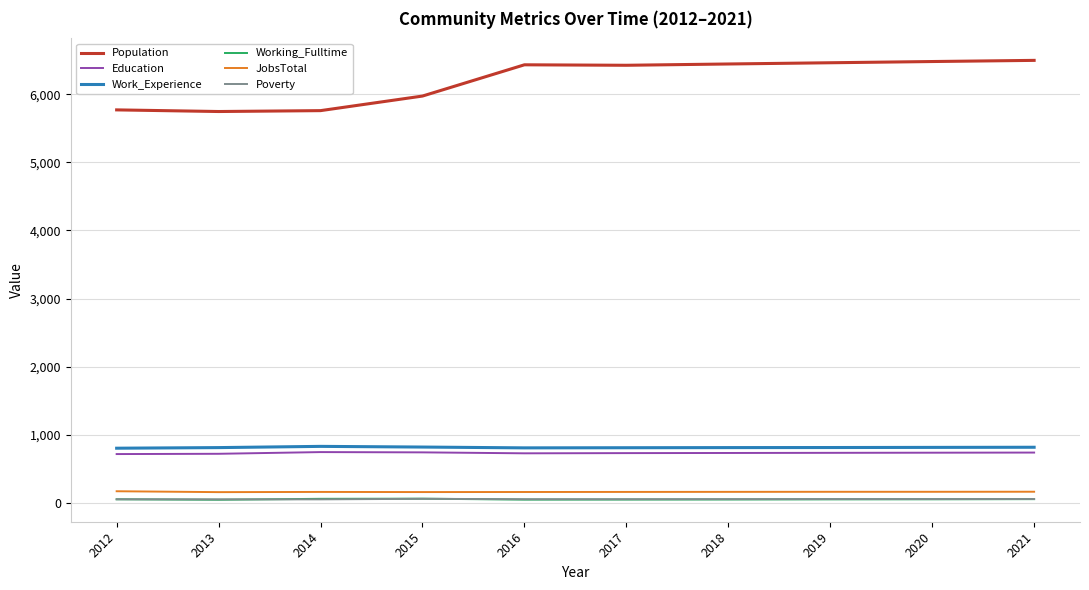

How many lines are shown in the chart?

6